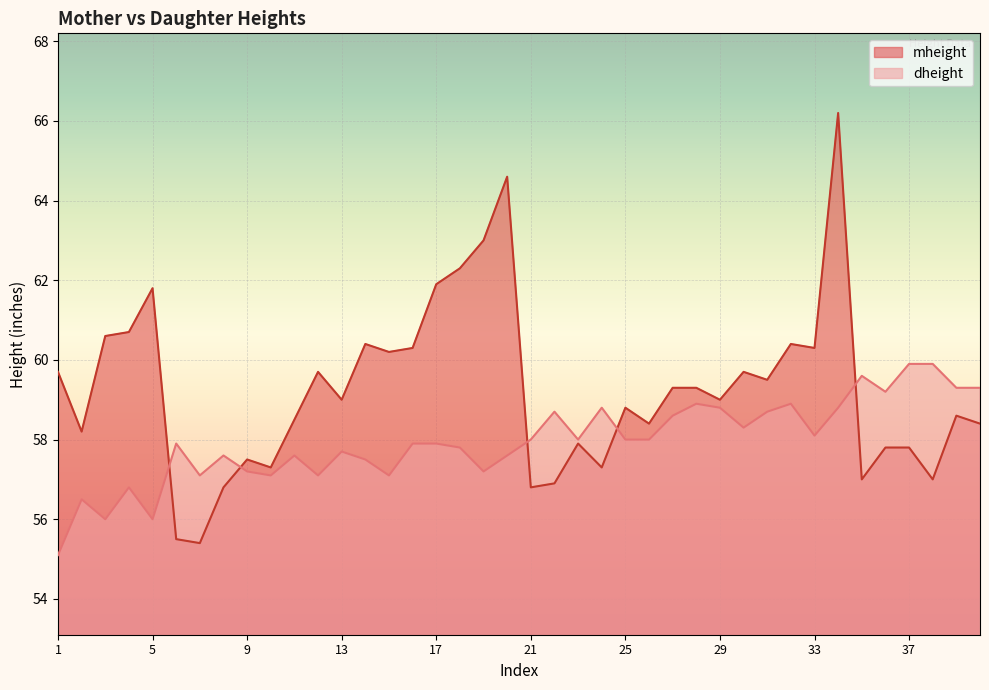

True or false: mheight has more than 0 interior local peaks.

True